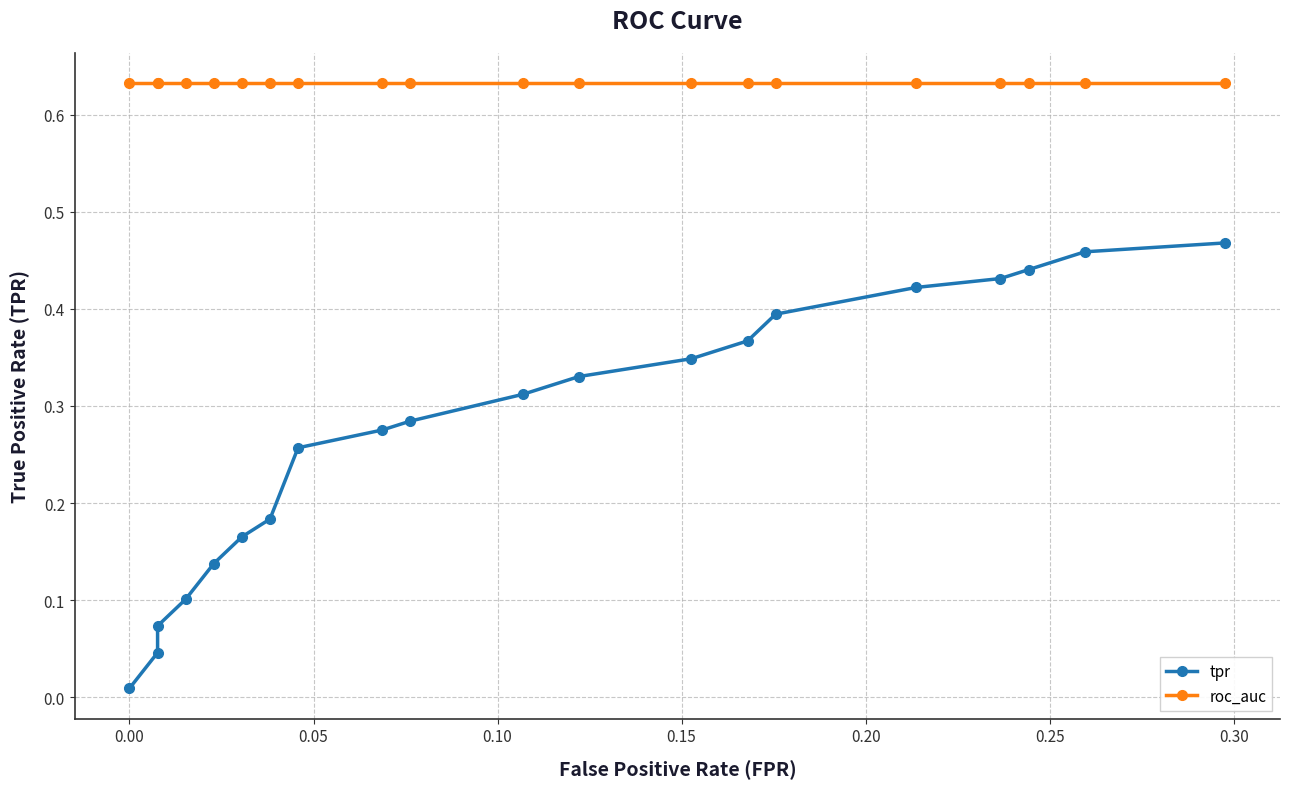

What are all the series names shown in the legend?

tpr, roc_auc